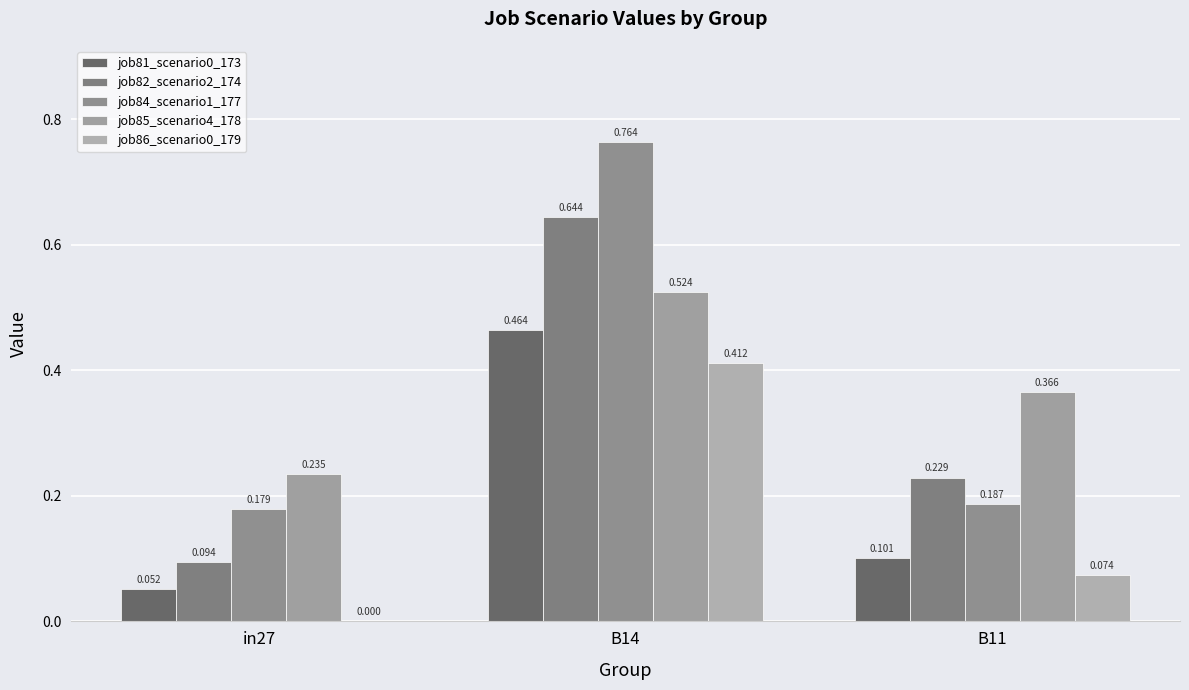

Is it true that job82_scenario2_174 equals 0.1 at in27?

False